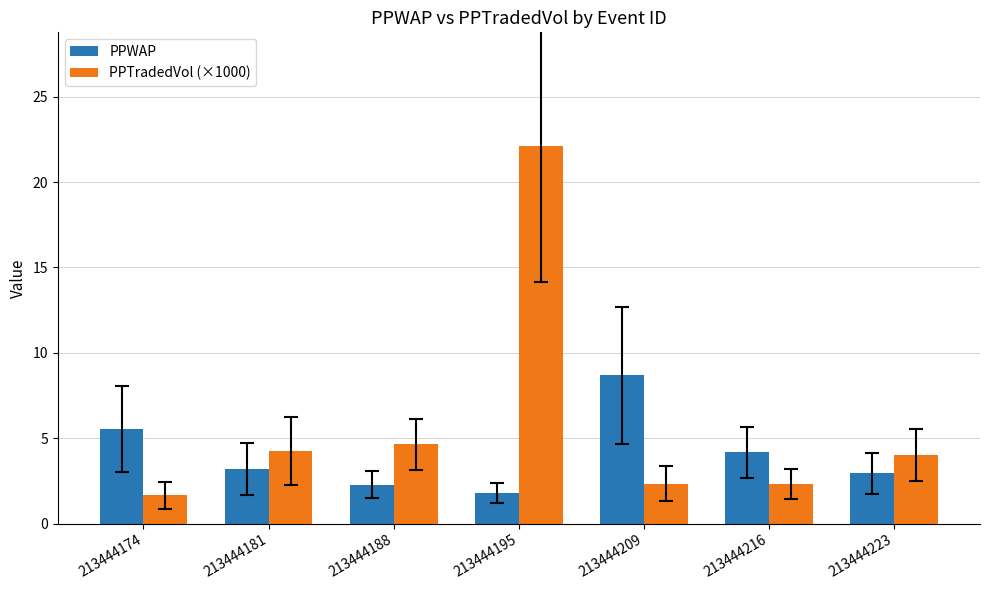

The PPTradedVol (×1000) series shows 38.4 at 213444195. True or false?

False